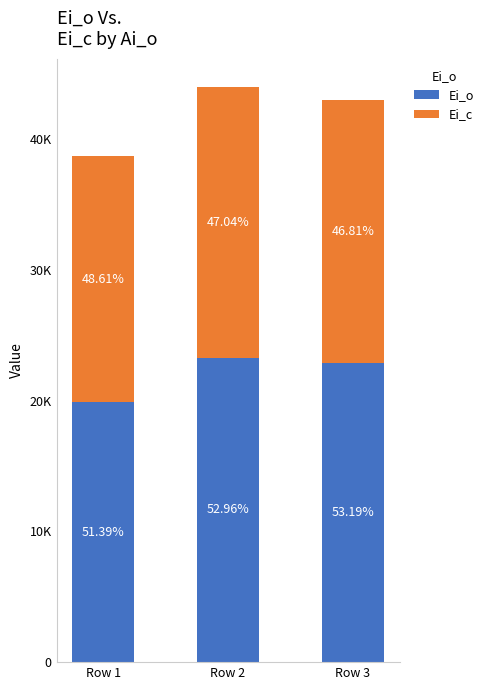

What are all the series names shown in the legend?

Ei_o, Ei_c